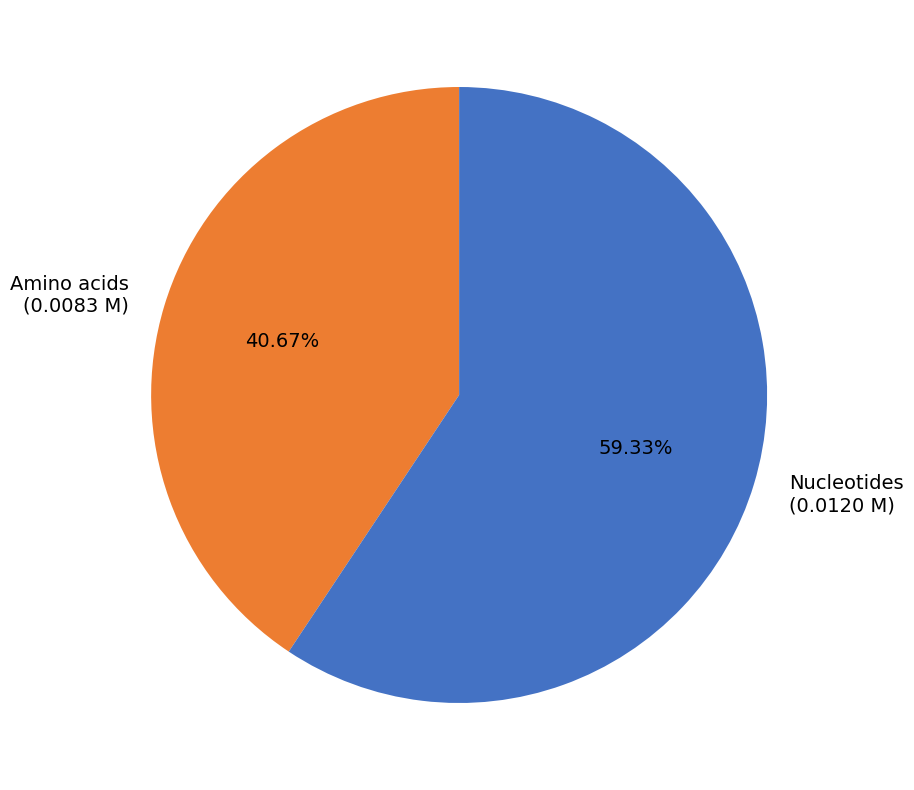

What is the ratio of the value at Amino acids (0.0083 M) to the value at Nucleotides (0.0120 M)?

0.7